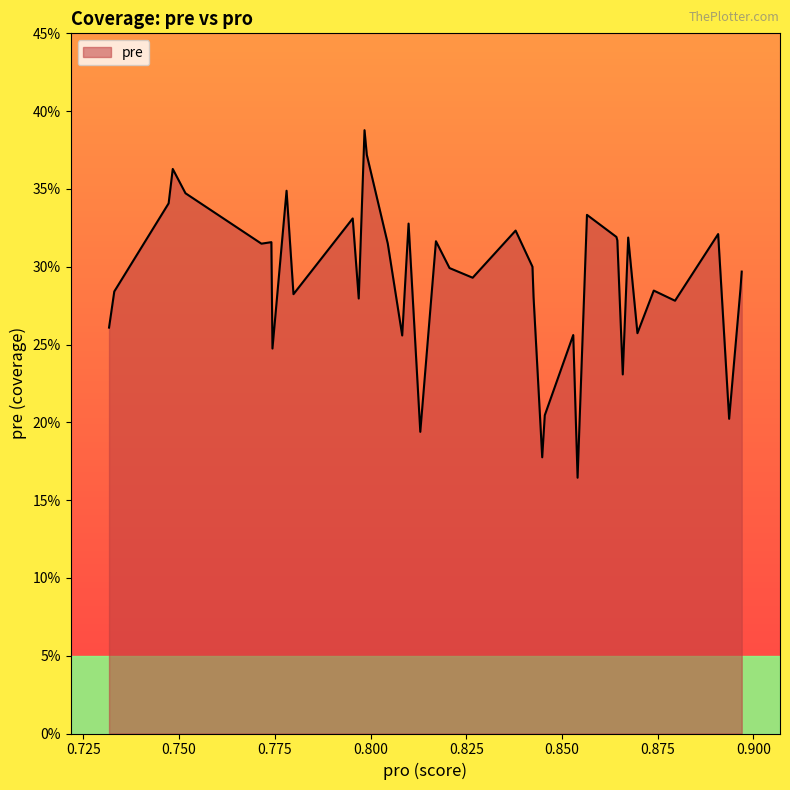

At which category does the data reach its first local peak?

3